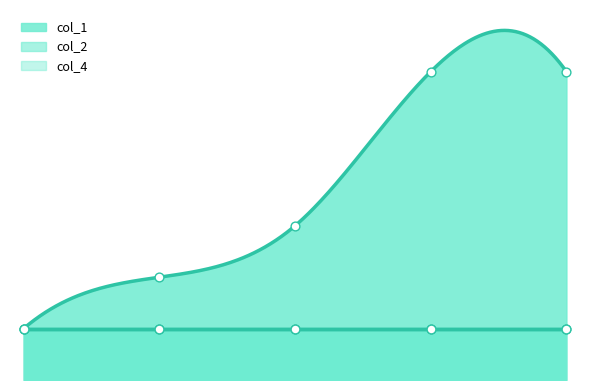

Which series has the widest spread of Y values?

col_1